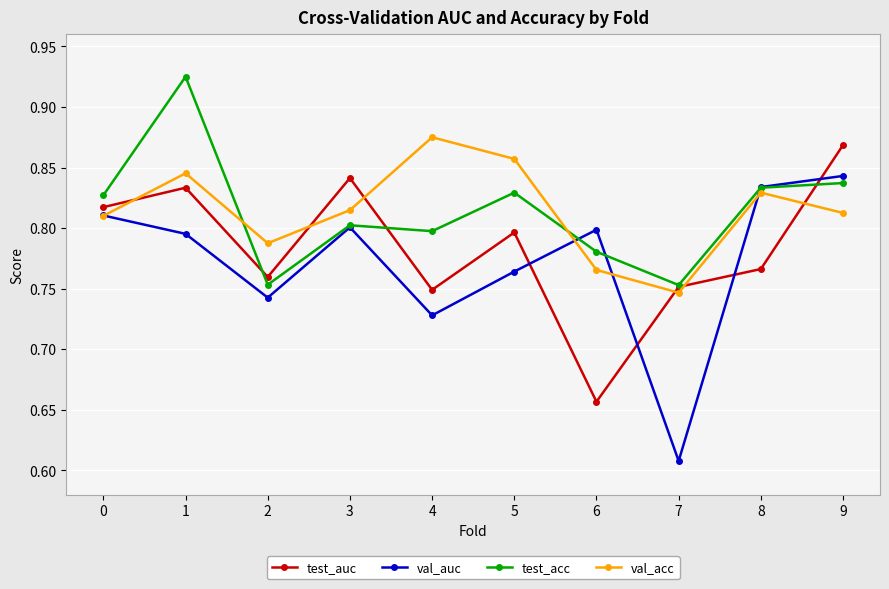

At how many categories does at least one series exceed 0?

10